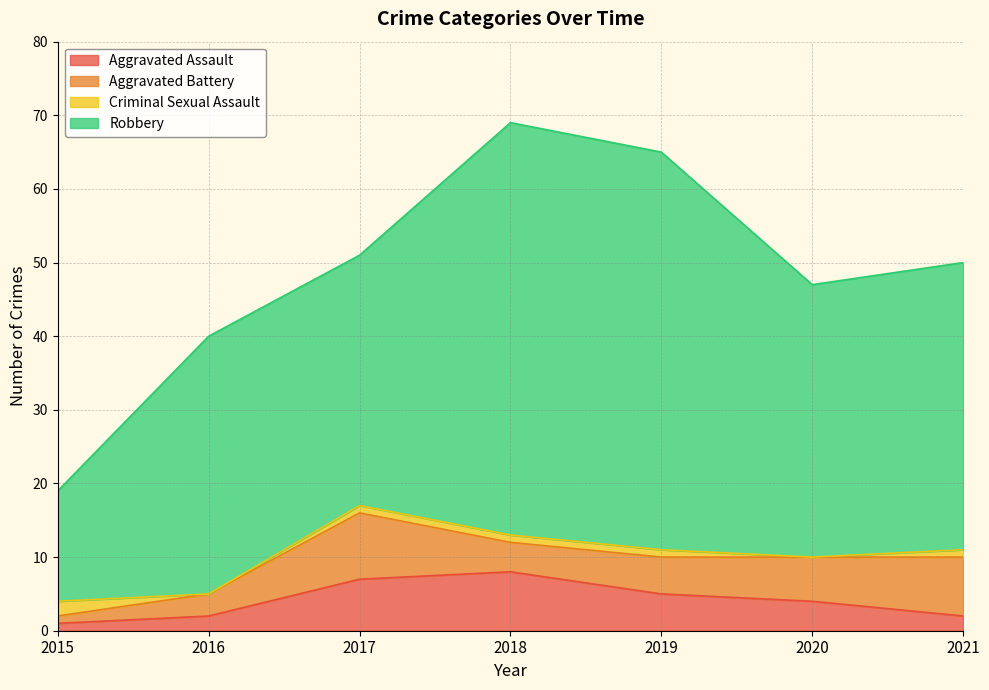

Between 2019 and 2016, which is larger?

2019